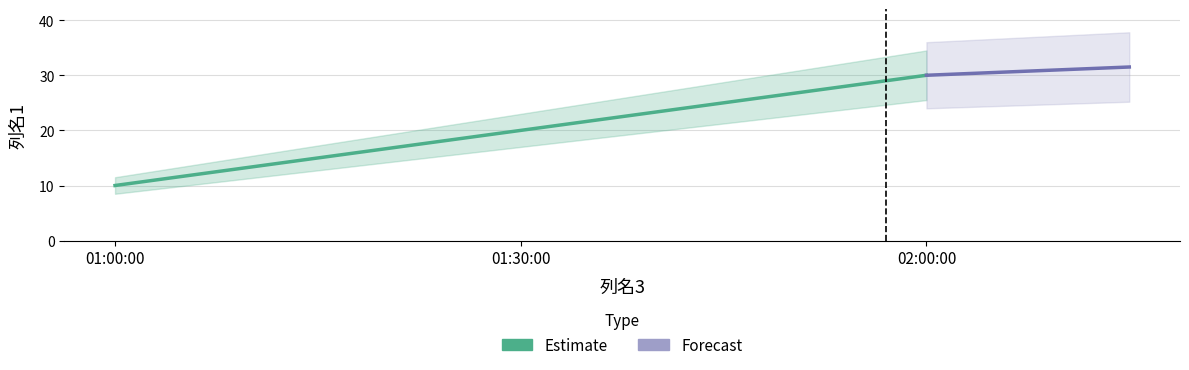

Reading left to right, transcribe all the data shown in this chart.

01:00:00=10	01:30:00=20	02:00:00=30